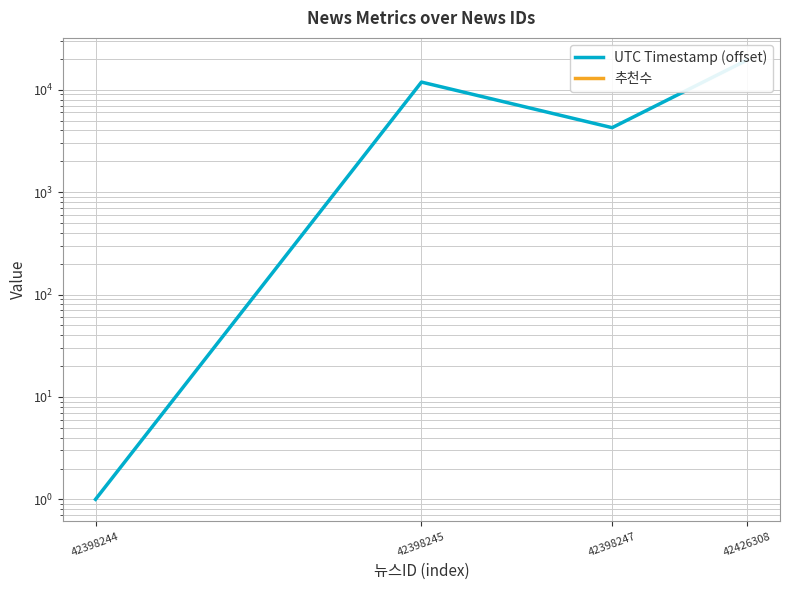

What is the value of the UTC Timestamp (offset) point at the 4th from the left?

19552